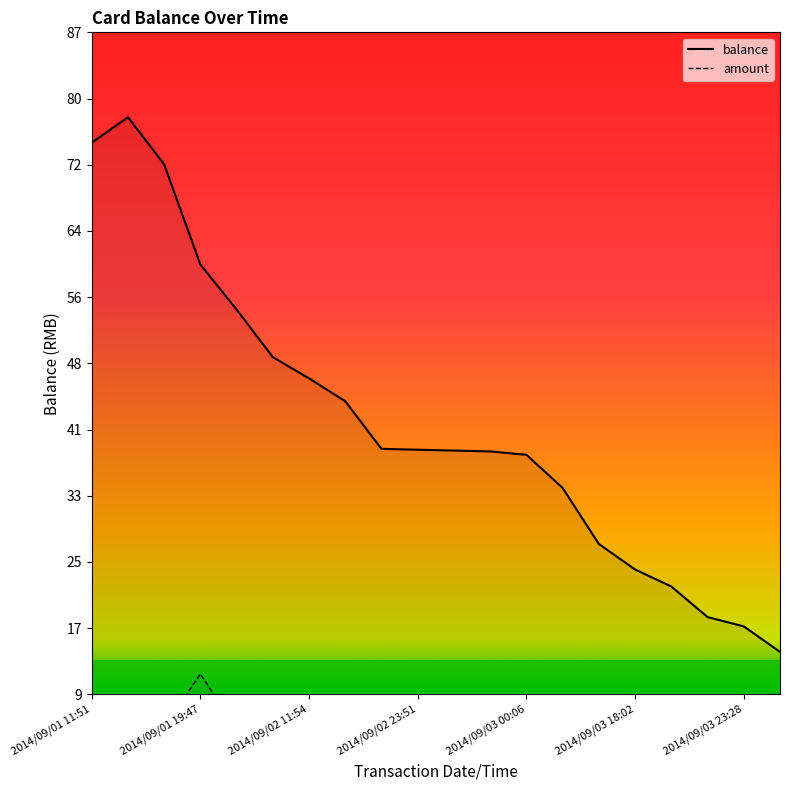

Which has a higher value, 2014/09/03 00:06 or 2014/09/03 18:06?

2014/09/03 00:06